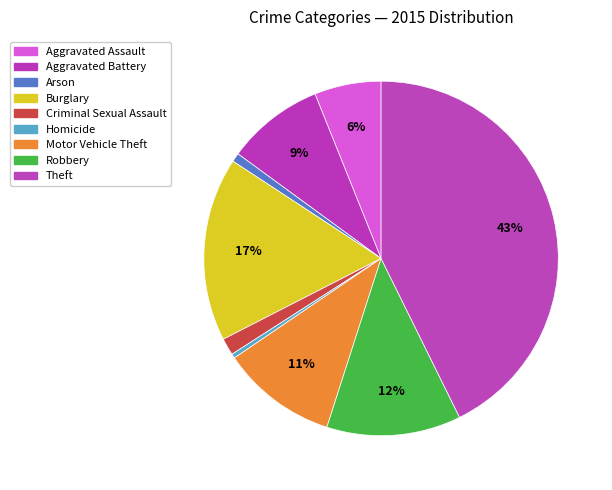

Does any single category account for the majority?

No